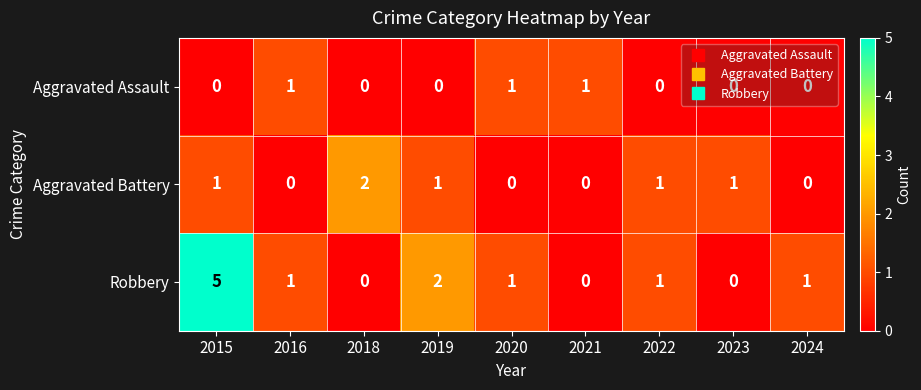

Rank the series by their average value, from highest to lowest.

Robbery, Aggravated Battery, Aggravated Assault